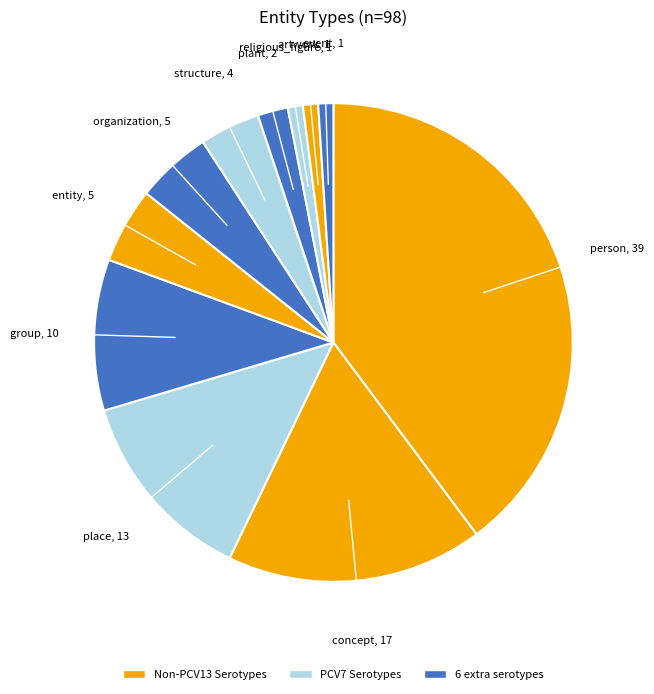

Which category has the smallest portion of the pie?

religious_figure